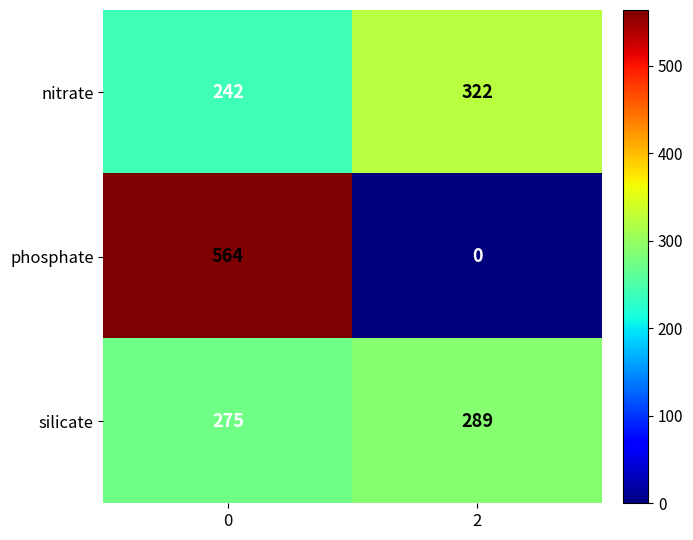

Reading left to right, list all the values displayed in this chart.

nitrate: 0=242	2=322
phosphate: 0=564	2=0
silicate: 0=275	2=289